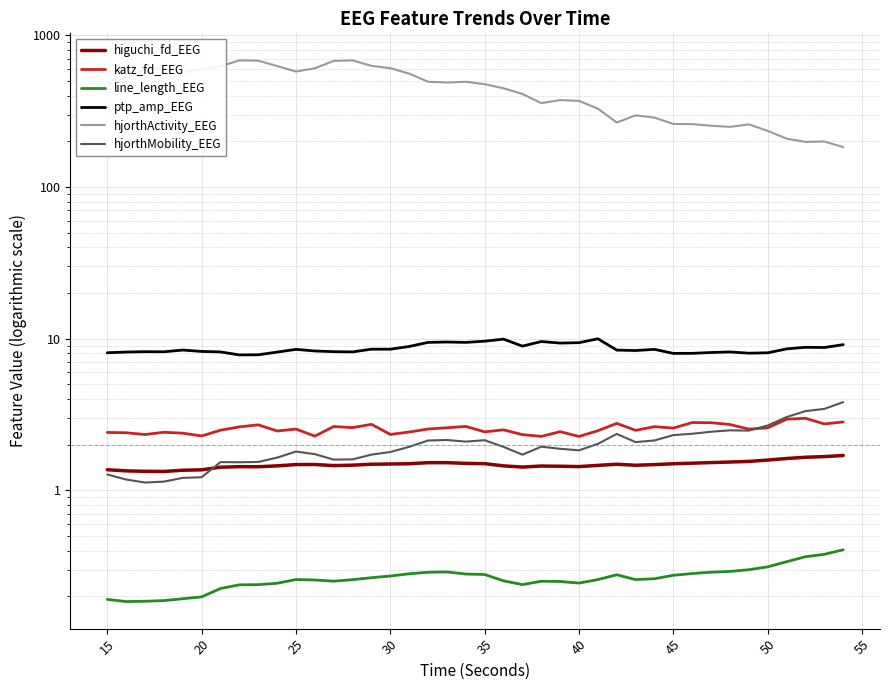

Reading left to right, list all the values displayed in this chart.

higuchi_fd_EEG: 1.4	1.3	1.3	1.3	1.4	1.4	1.4	1.4	1.4	1.4	1.5	1.5	1.5	1.5	1.5	1.5	1.5	1.5	1.5	1.5	1.5	1.4	1.4	1.4	1.4	1.4	1.5	1.5	1.5	1.5	1.5	1.5	1.5	1.5	1.5	1.6	1.6	1.7	1.7	1.7
katz_fd_EEG: 2.4	2.4	2.3	2.4	2.4	2.3	2.5	2.6	2.7	2.5	2.5	2.3	2.6	2.6	2.7	2.3	2.4	2.5	2.6	2.6	2.4	2.5	2.3	2.3	2.4	2.3	2.5	2.8	2.5	2.6	2.6	2.8	2.8	2.7	2.5	2.6	2.9	3.0	2.7	2.8
line_length_EEG: 0.2	0.2	0.2	0.2	0.2	0.2	0.2	0.2	0.2	0.2	0.3	0.3	0.3	0.3	0.3	0.3	0.3	0.3	0.3	0.3	0.3	0.3	0.2	0.3	0.3	0.2	0.3	0.3	0.3	0.3	0.3	0.3	0.3	0.3	0.3	0.3	0.3	0.4	0.4	0.4
ptp_amp_EEG: 8.1	8.2	8.2	8.2	8.4	8.2	8.2	7.8	7.8	8.1	8.5	8.3	8.2	8.2	8.5	8.5	8.9	9.4	9.5	9.4	9.6	9.9	8.9	9.6	9.3	9.4	10.0	8.4	8.3	8.5	8.0	8.0	8.1	8.2	8.0	8.1	8.6	8.8	8.7	9.1
hjorthActivity_EEG: 482.5	529.6	601.3	603.1	572.2	596.8	624.7	684.0	681.1	627.7	577.5	606.8	678.7	683.9	629.6	607.8	559.2	494.6	488.5	494.5	476.4	447.7	410.7	357.2	374.3	369.9	328.5	266.2	297.0	286.8	260.5	259.9	253.5	249.2	258.7	234.6	208.4	198.5	199.7	183.2
hjorthMobility_EEG: 1.3	1.2	1.1	1.1	1.2	1.2	1.5	1.5	1.5	1.6	1.8	1.7	1.6	1.6	1.7	1.8	1.9	2.1	2.1	2.1	2.1	1.9	1.7	1.9	1.9	1.8	2.0	2.4	2.1	2.1	2.3	2.4	2.4	2.5	2.5	2.7	3.0	3.3	3.4	3.8